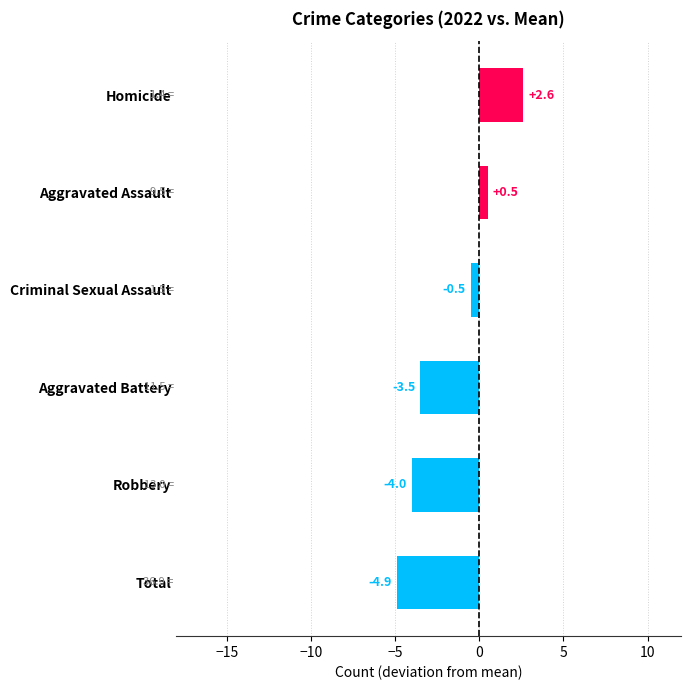

What position from the bottom is Homicide?

6